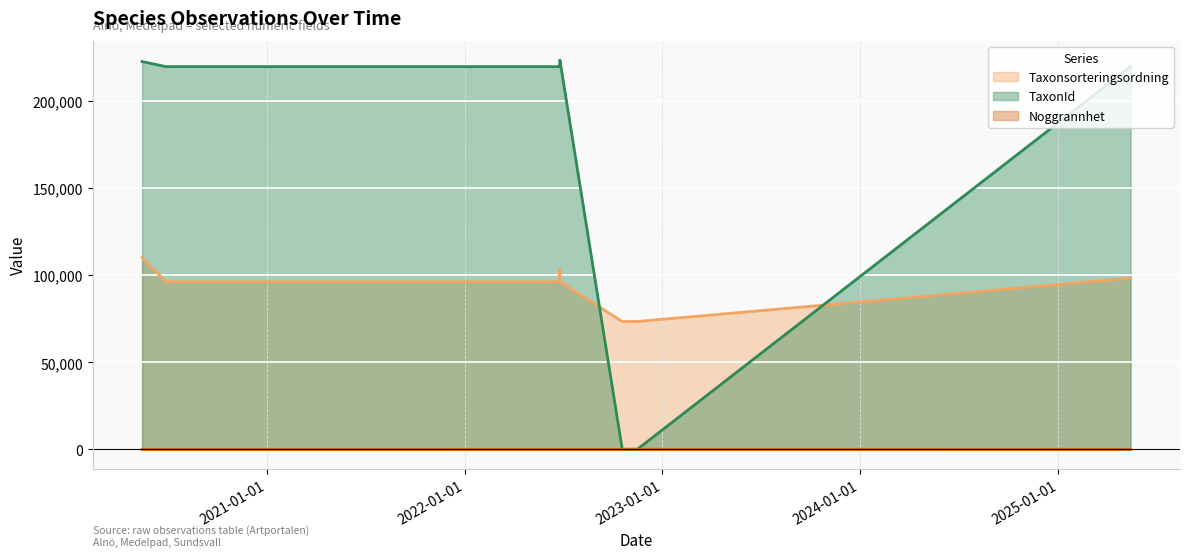

List the labels in order of Taxonsorteringsordning value, smallest first.

2022-10-19, 2022-11-16, 2022-06-26, 2020-06-29, 2022-06-24, 2025-05-14, 2022-06-26, 2020-05-16